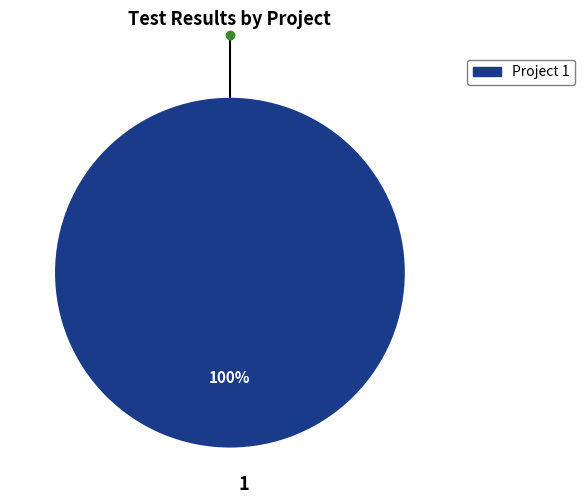

Rank the categories by value from highest to lowest.

1